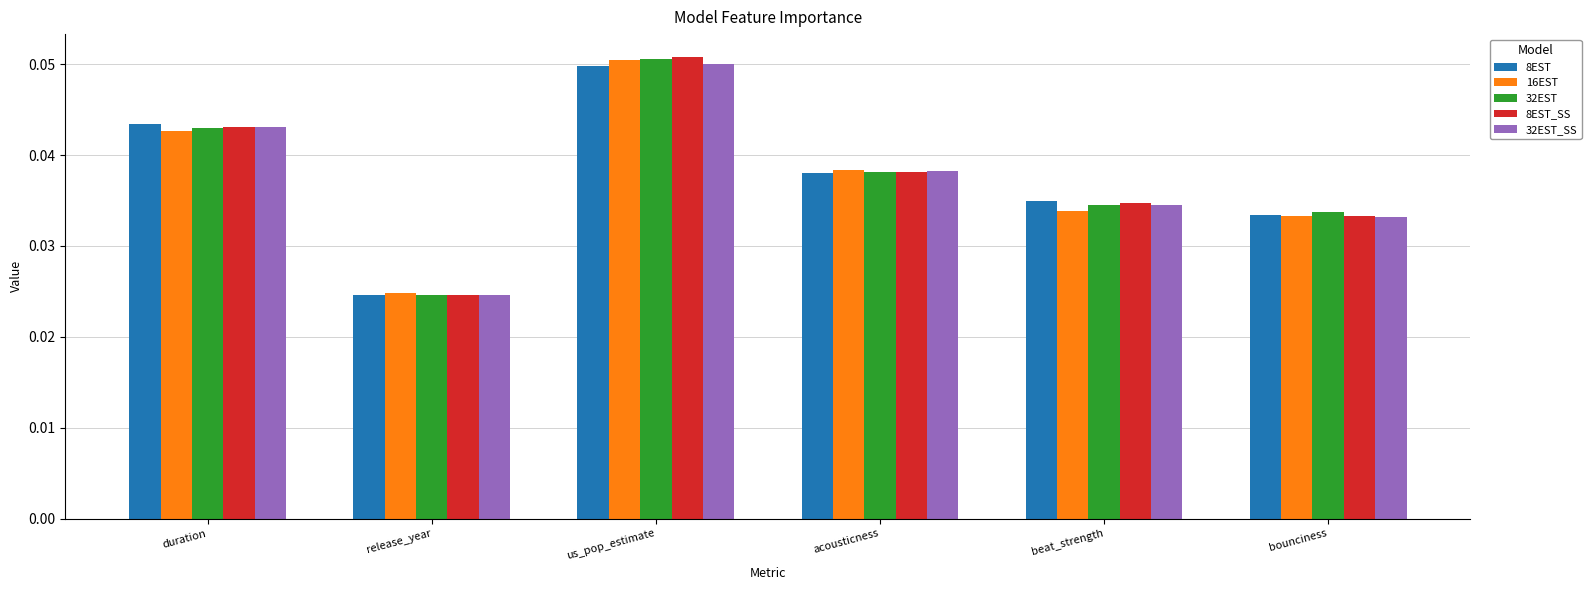

Which category has the lowest value in the 32EST_SS series?

release_year